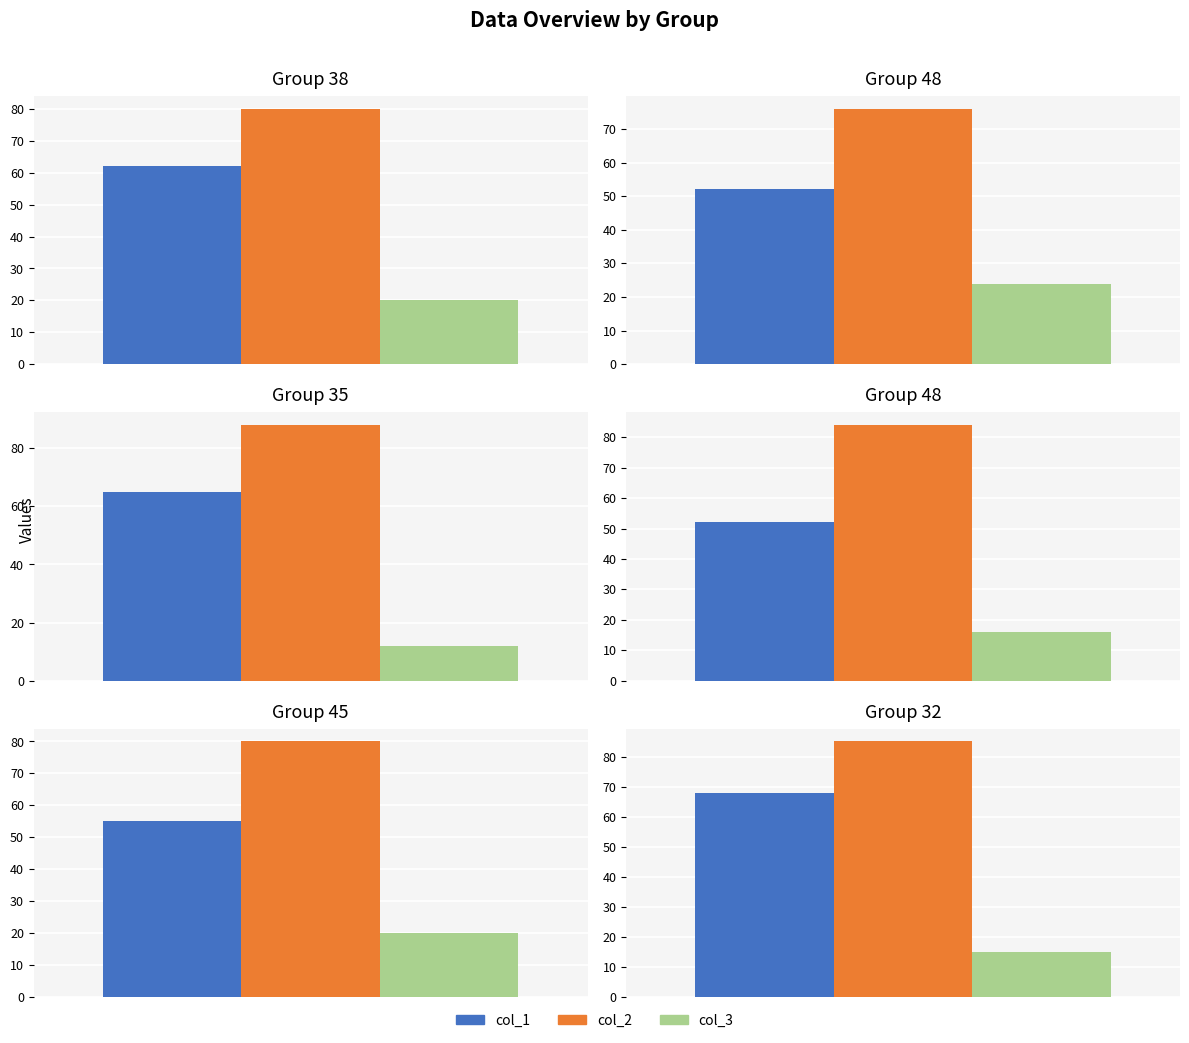

Is it true that col_1 equals 68 at 32?

True